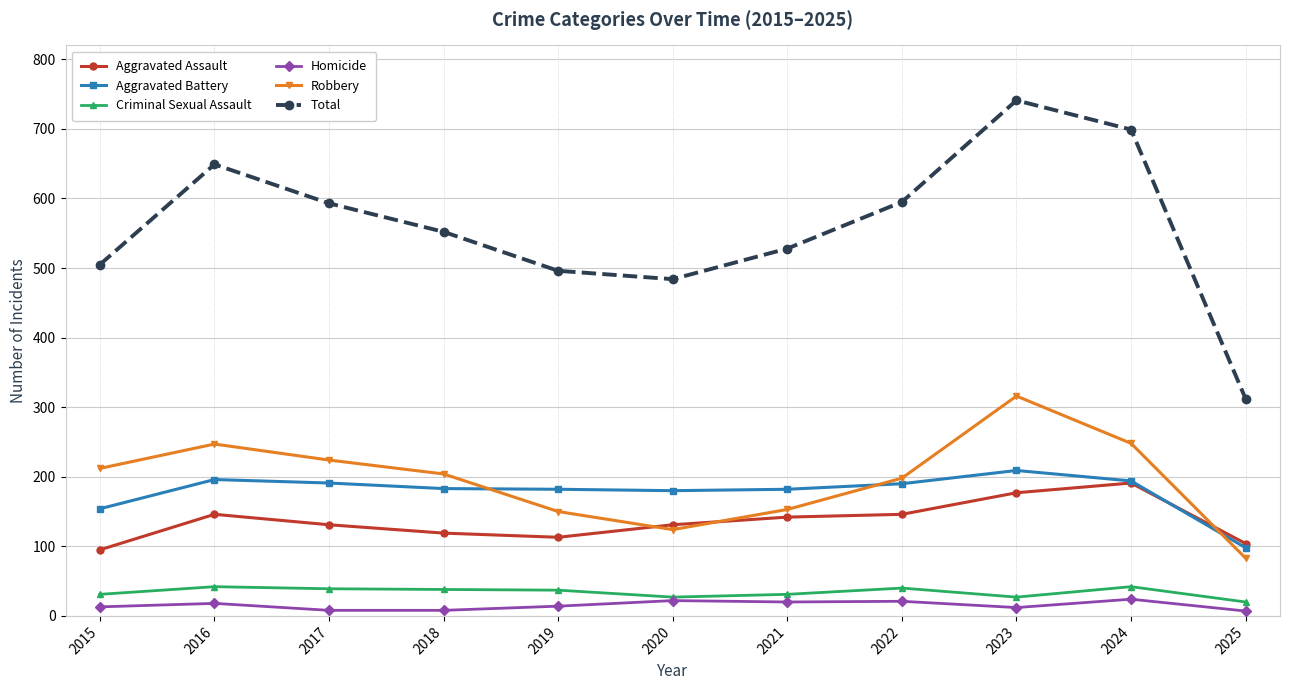

Rank the series at 2023 from lowest to highest value.

Homicide, Criminal Sexual Assault, Aggravated Assault, Aggravated Battery, Robbery, Total